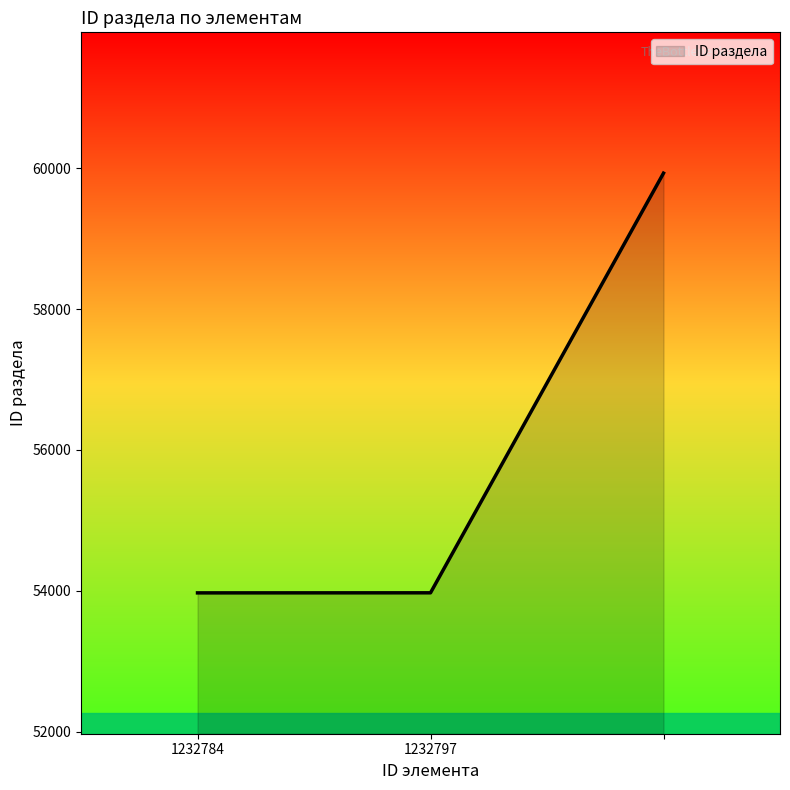

What is the difference between the maximum and minimum values?

5960